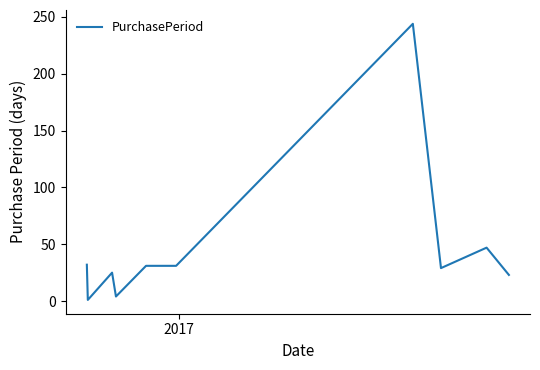

What is the difference between the maximum and minimum values?

243